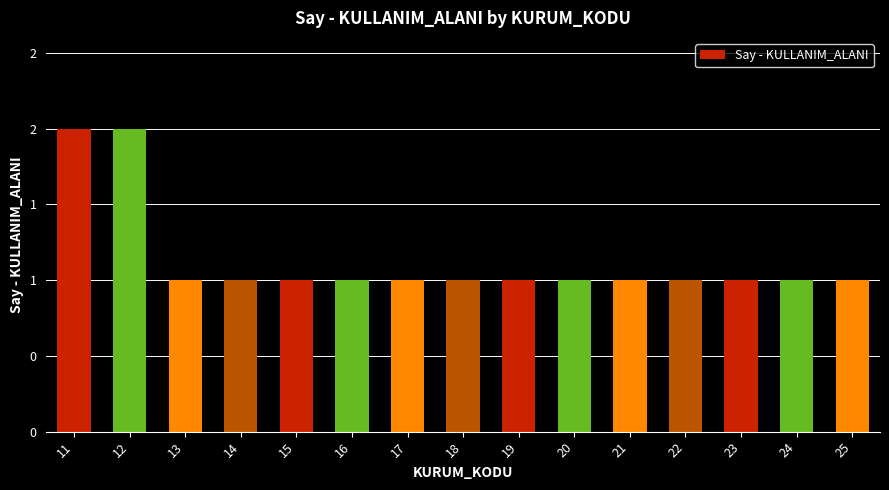

What is the approximate value at 22?

1